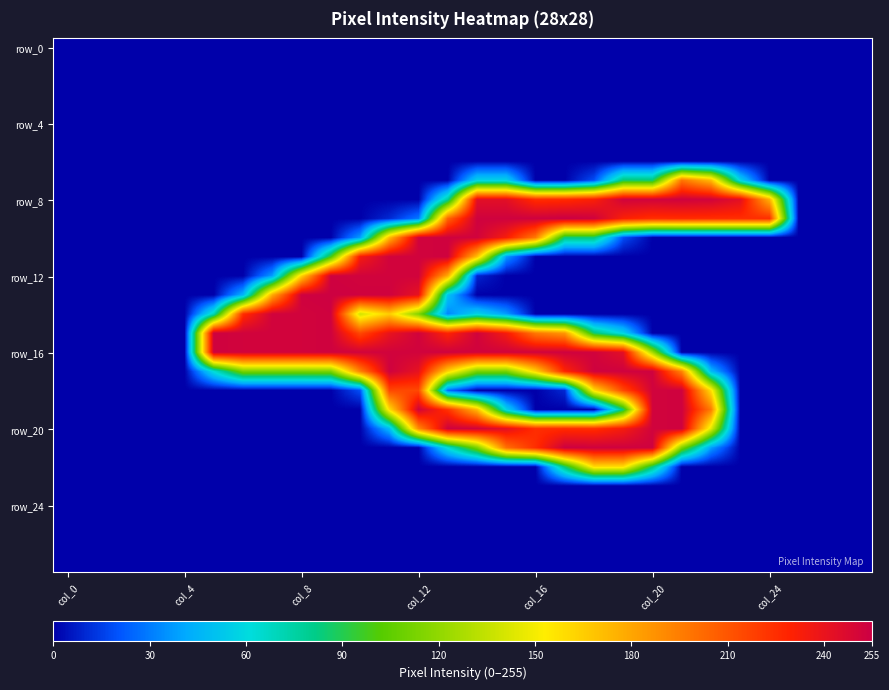

What is the greatest value displayed?

255